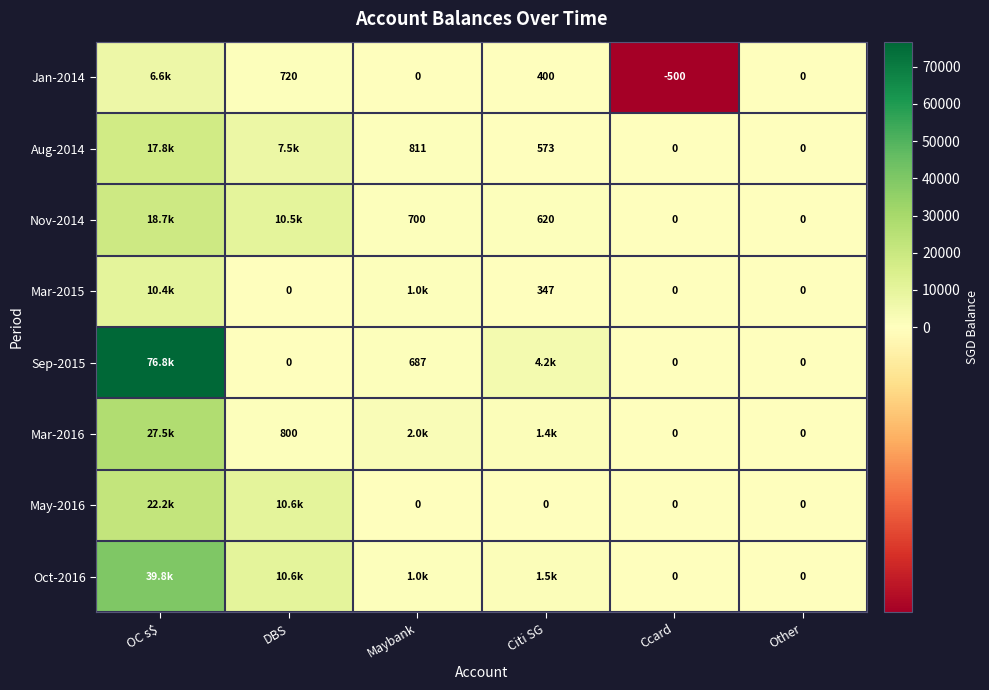

What is the sum of the May-2016 values at OC s$ and Maybank?

22162.0